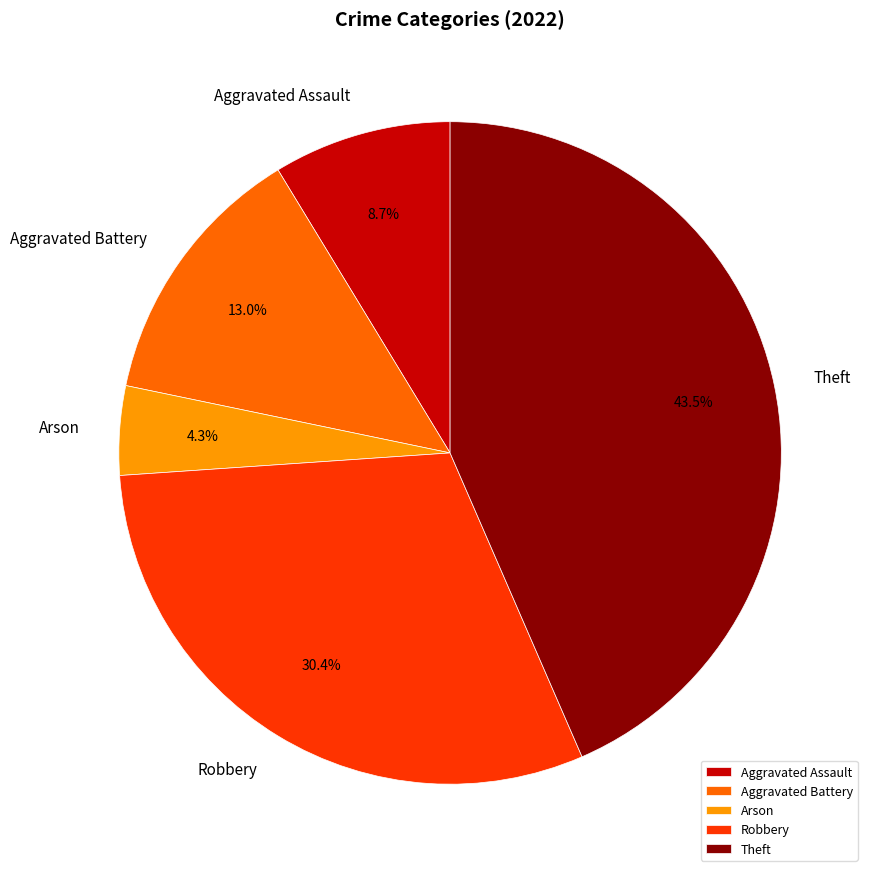

Is there any slice that represents more than half of the pie?

No